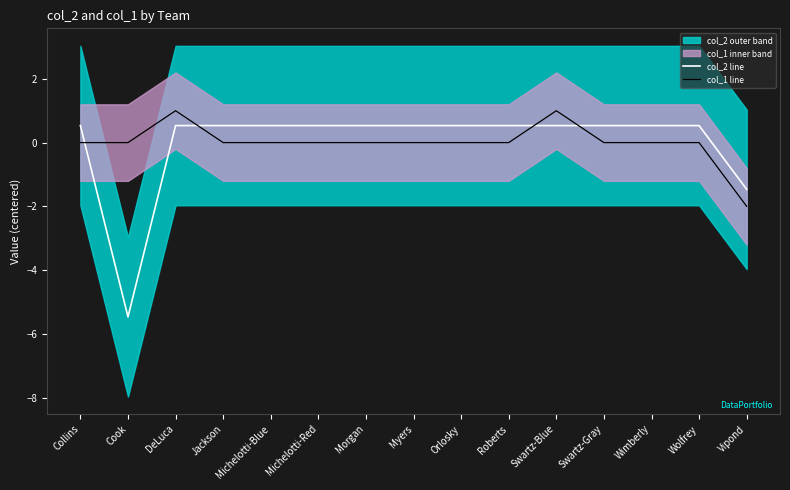

How many intersections are there between col_1 line and col_2 line?

4